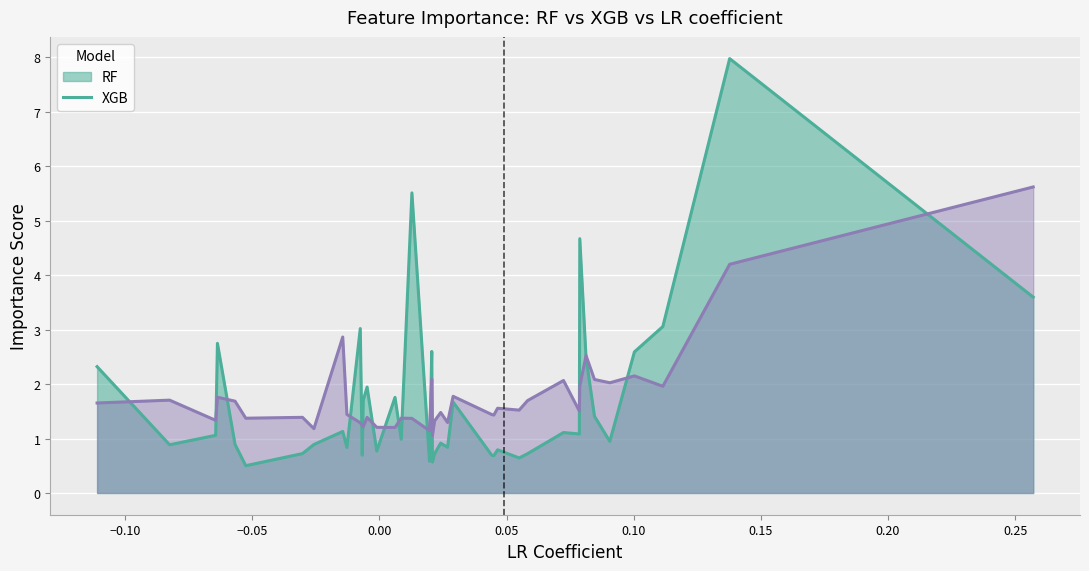

Between behavioral_avoidance and h1n1_concern, which is larger?

h1n1_concern